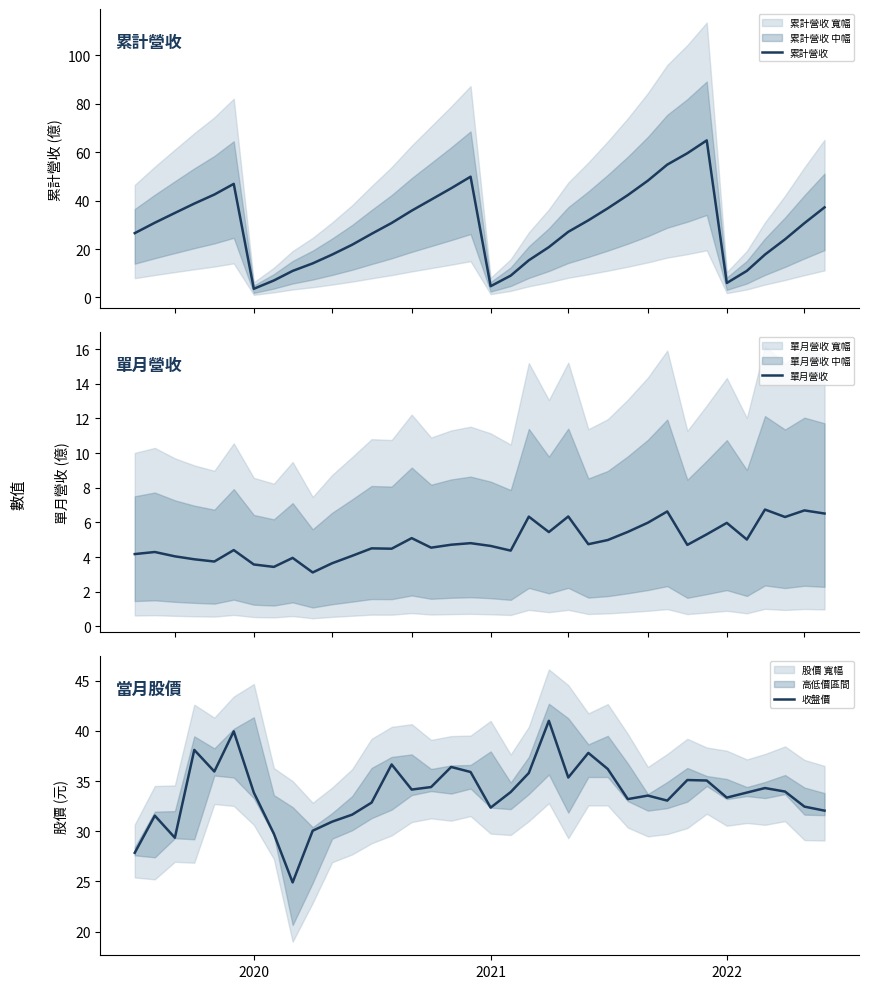

How many lines are shown in the chart?

3